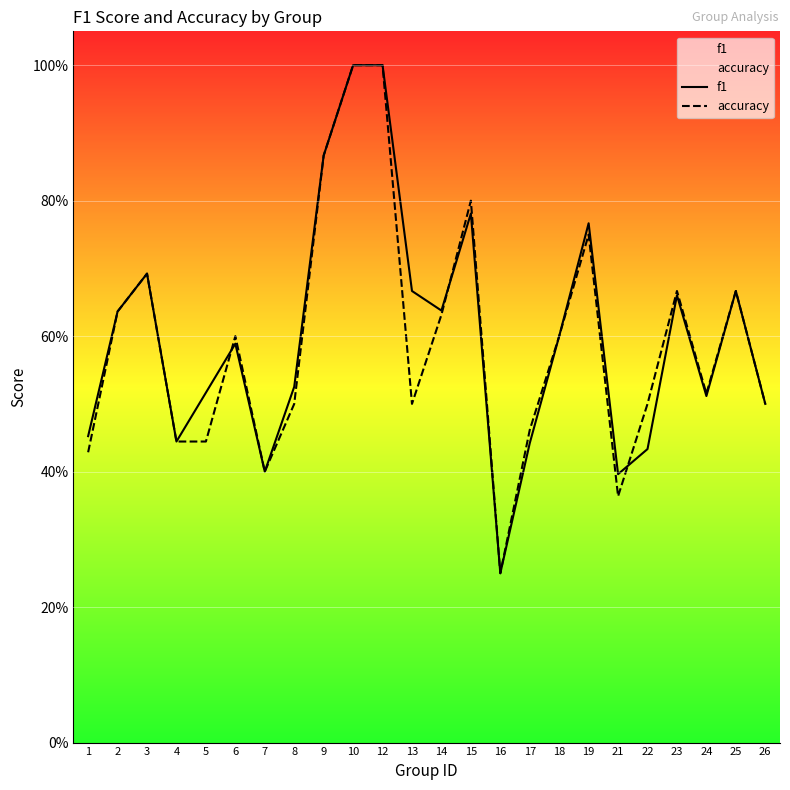

How many interior local peaks does the f1 series have?

6